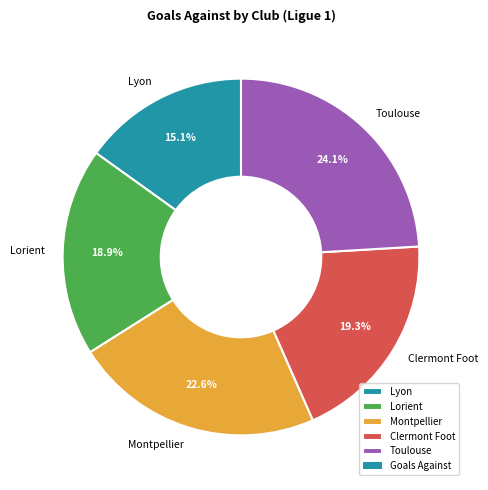

Which has a higher value, Lorient or Montpellier?

Montpellier